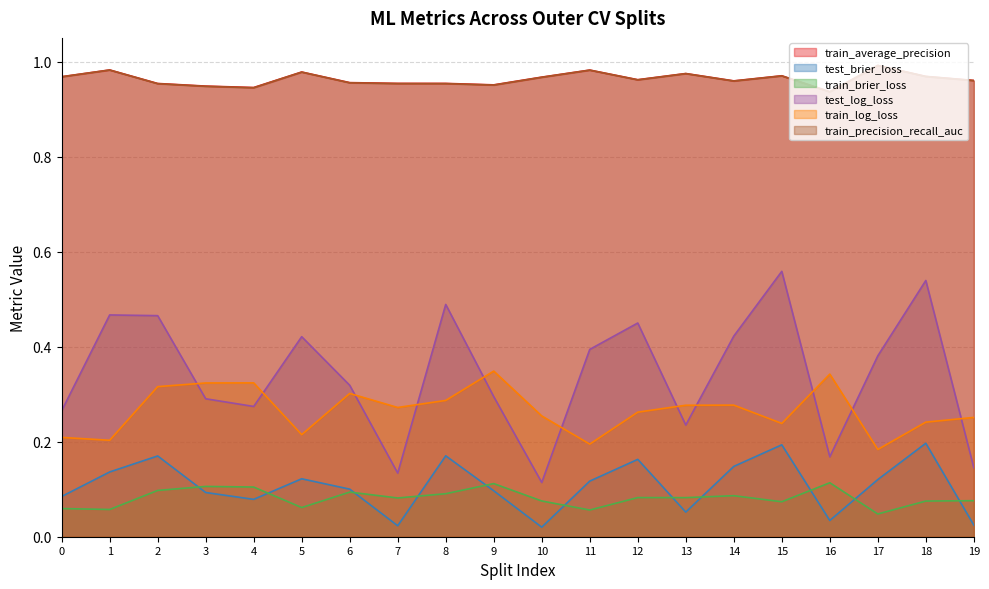

Is the value of train_brier_loss at 2 greater than the value of test_log_loss at 2?

No